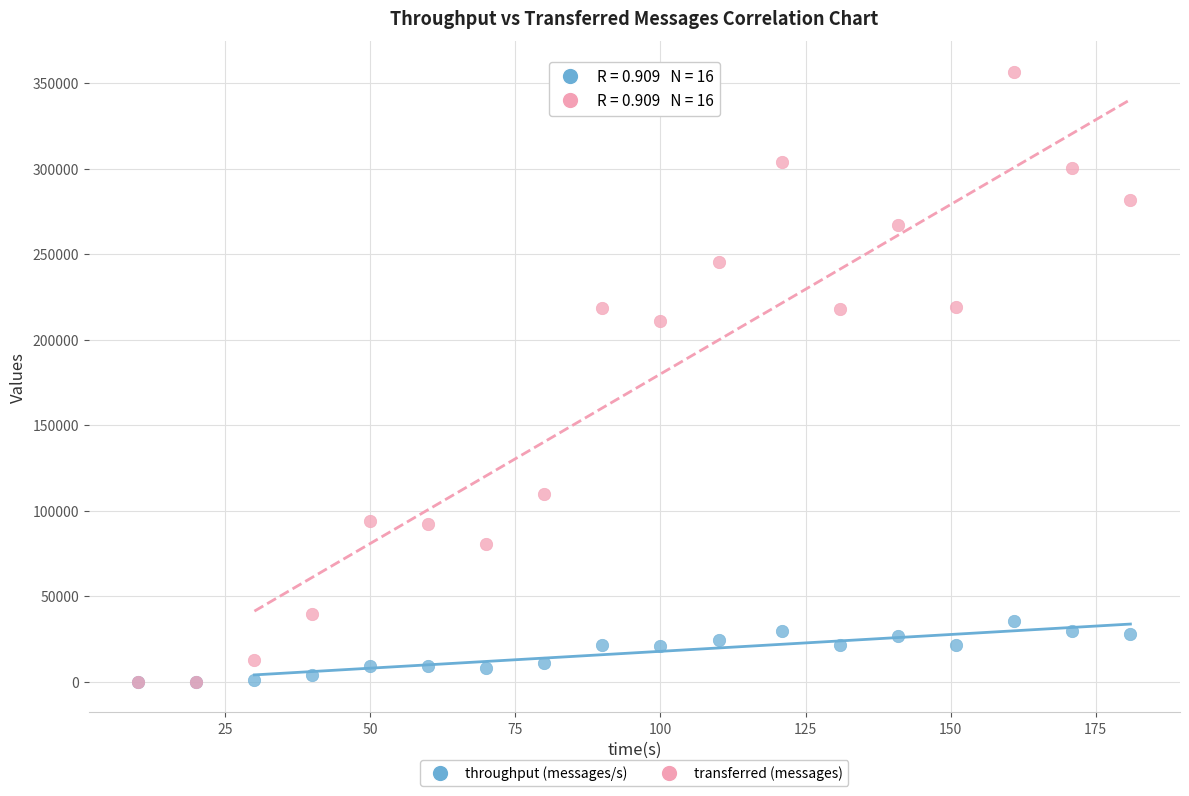

Which series has the largest Y range (max minus min)?

transferred (messages)